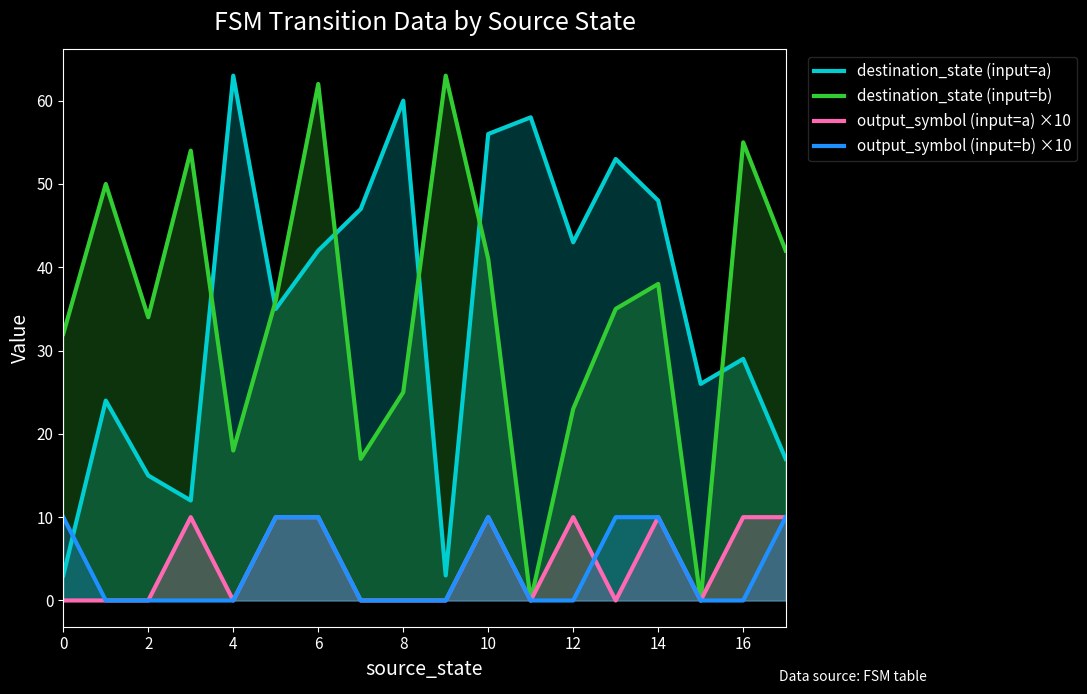

Rank the series by their maximum value, from lowest to highest.

output_symbol (input=a) ×10, output_symbol (input=b) ×10, destination_state (input=a), destination_state (input=b)